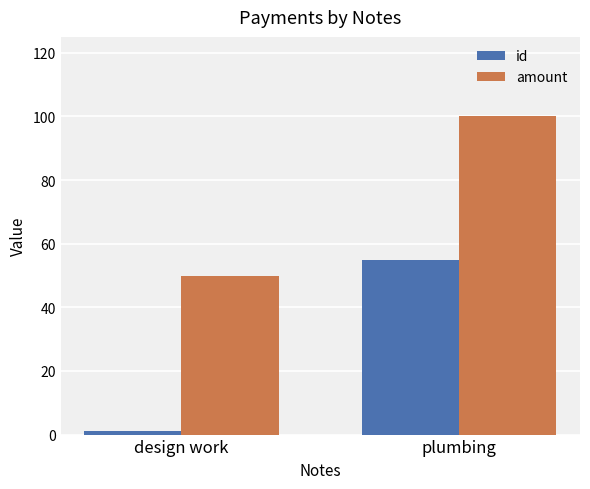

Is the value of id at plumbing greater than the value of amount at plumbing?

No